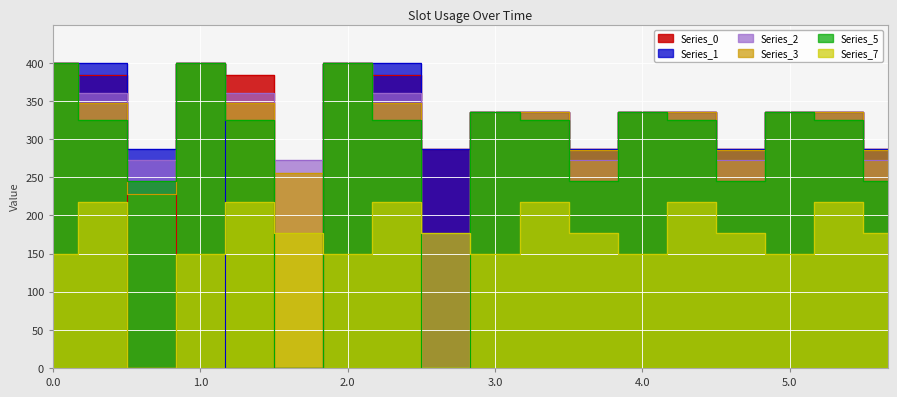

What is the total value across all series at 1.2?

704.7